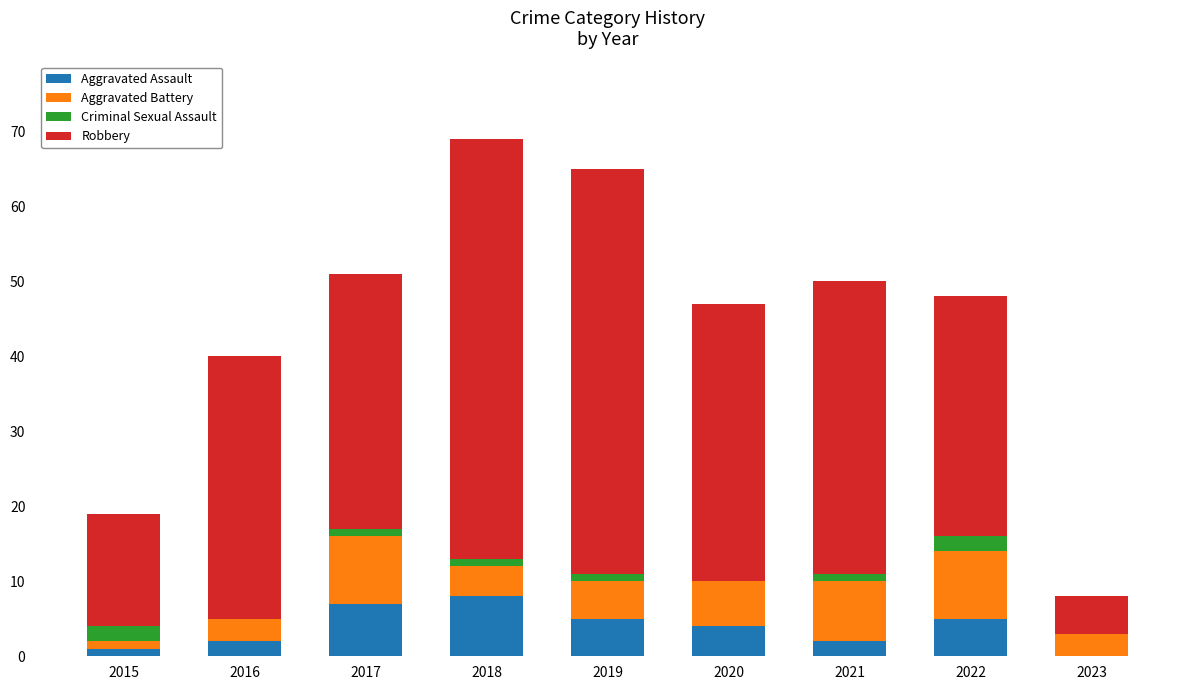

Is it true that Aggravated Assault equals 0 at 2023?

True